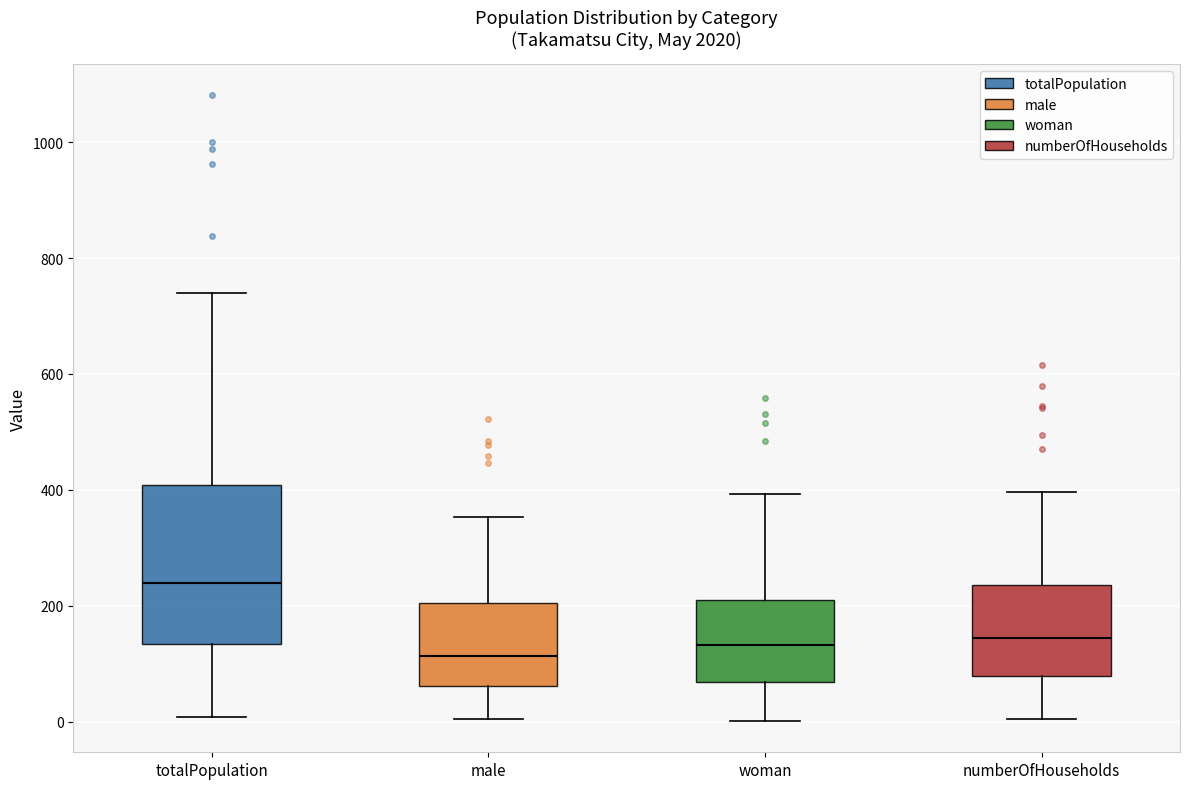

Reading left to right, read every box against the y-axis: the position of its median line, the range the box covers, and the ends of its whiskers. The values are not printed on the chart, so give them approximately, as read against the axis.

totalPopulation: median 240, box 140 to 400, whiskers 0 to 740
male: median 120, box 60 to 200, whiskers 0 to 360
woman: median 140, box 60 to 220, whiskers 0 to 400
numberOfHouseholds: median 140, box 80 to 240, whiskers 0 to 400